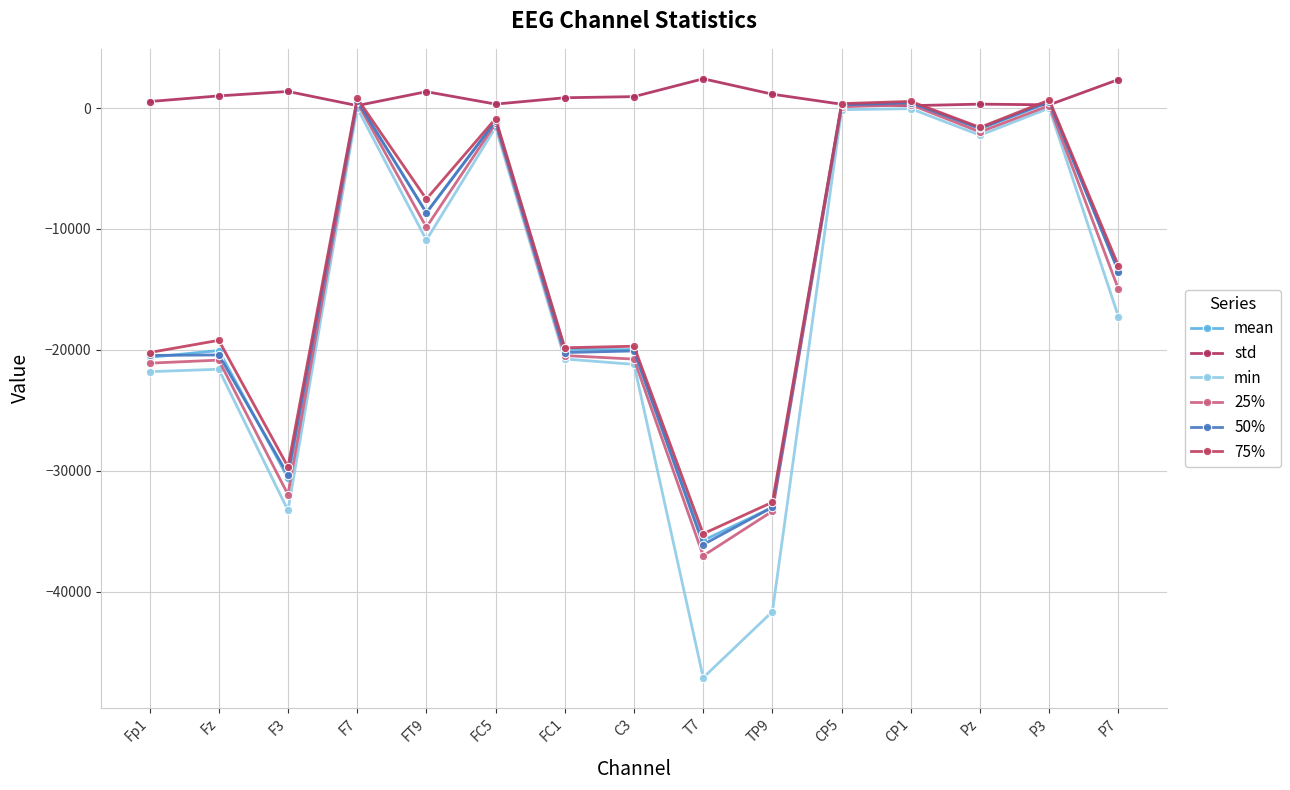

Which series changed the most between Fz and Pz?

min